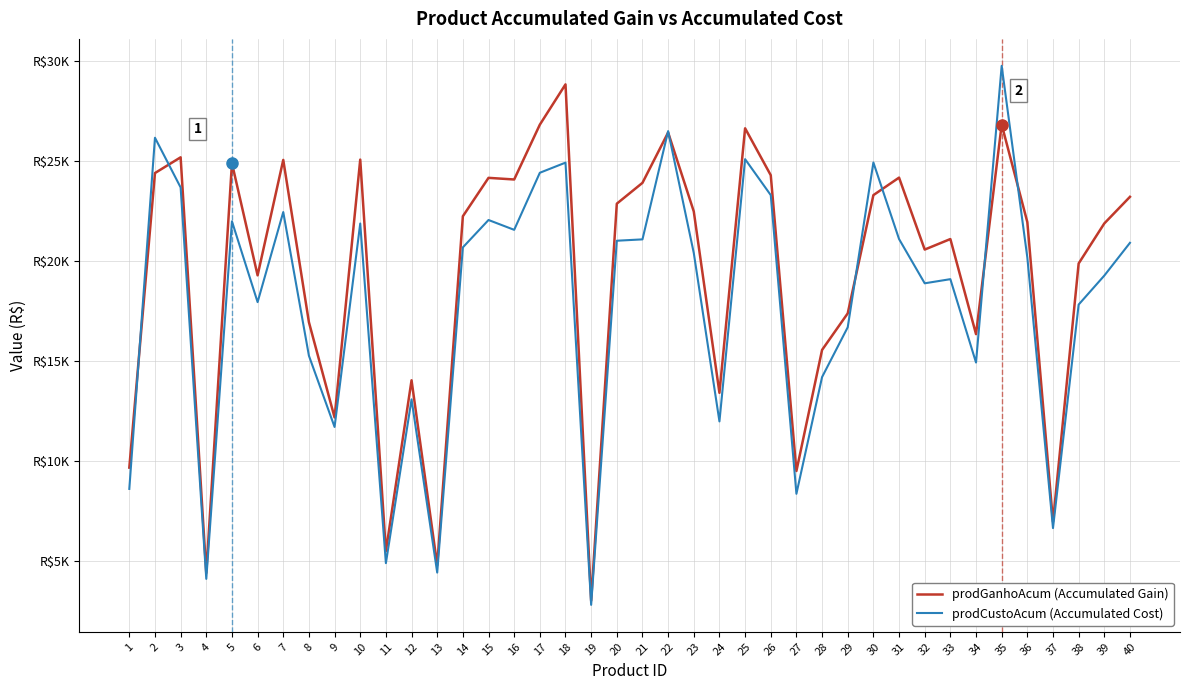

In prodCustoAcum (Accumulated Cost), how many points are lower than both neighbors (excluding endpoints)?

12